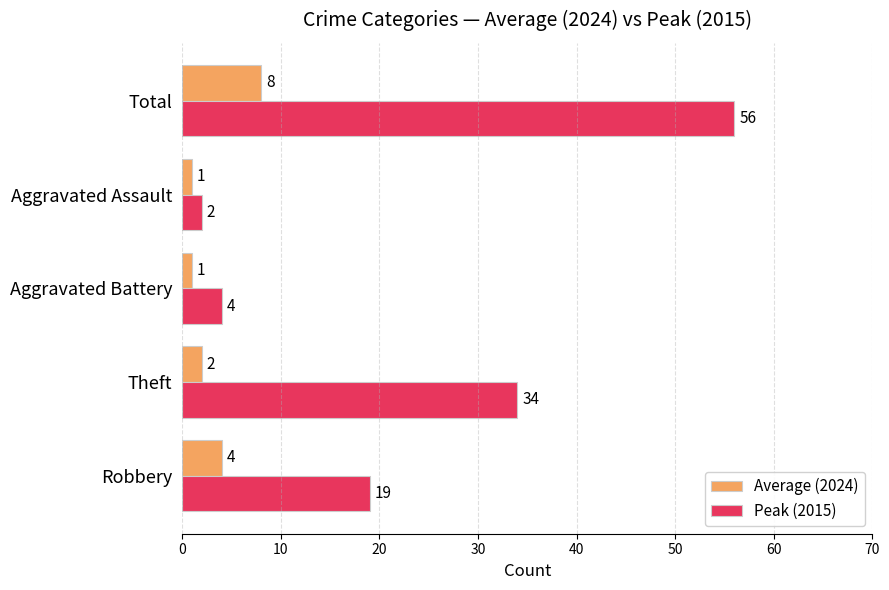

What is the minimum value shown in the chart?

1